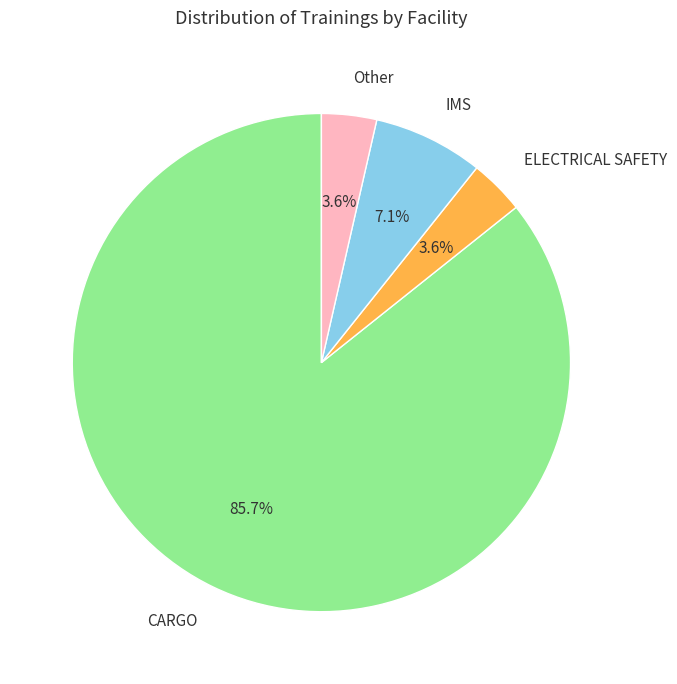

How many slices are in this pie chart?

4